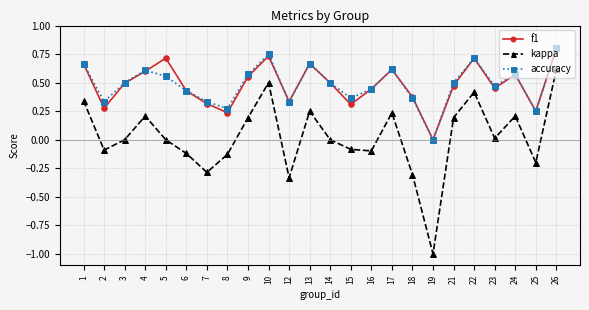

What is the minimum value shown in the chart?

-1.0